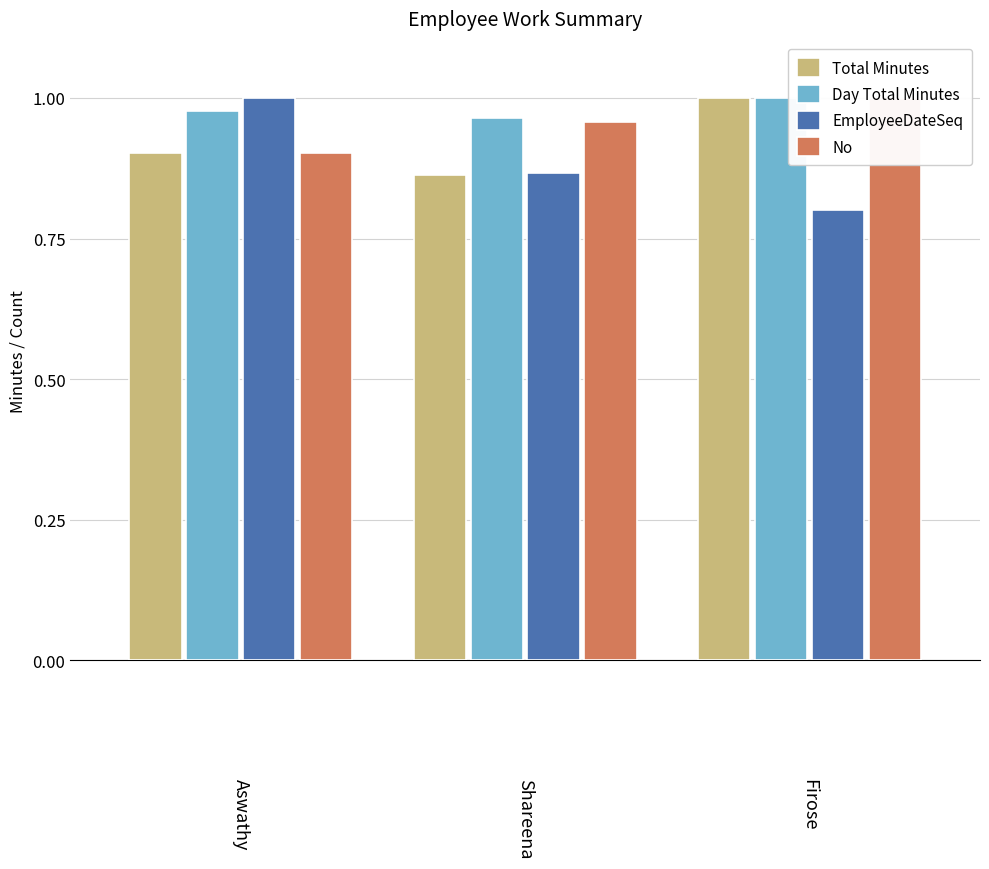

What position from the left is Firose?

3